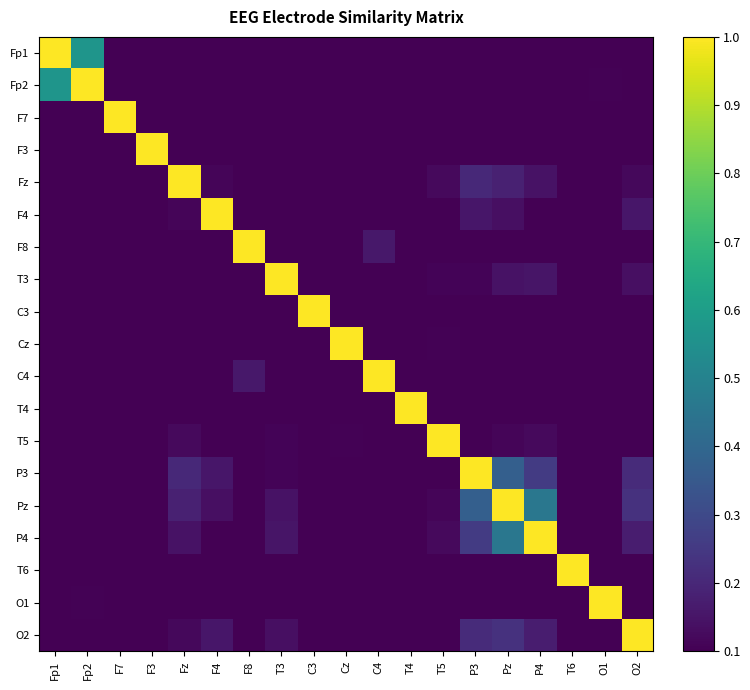

What is the total value across all series at T5?

2.1